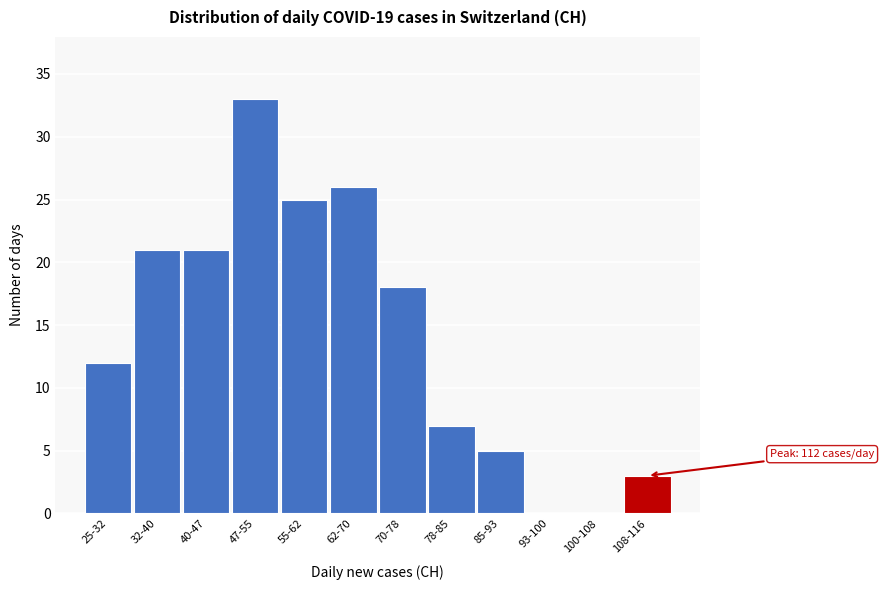

Reading left to right, transcribe all the data shown in this chart.

25-32=12	32-40=21	40-47=21	47-55=33	55-62=25	62-70=26	70-78=18	78-85=7	85-93=5	93-100=0	100-108=0	108-116=3